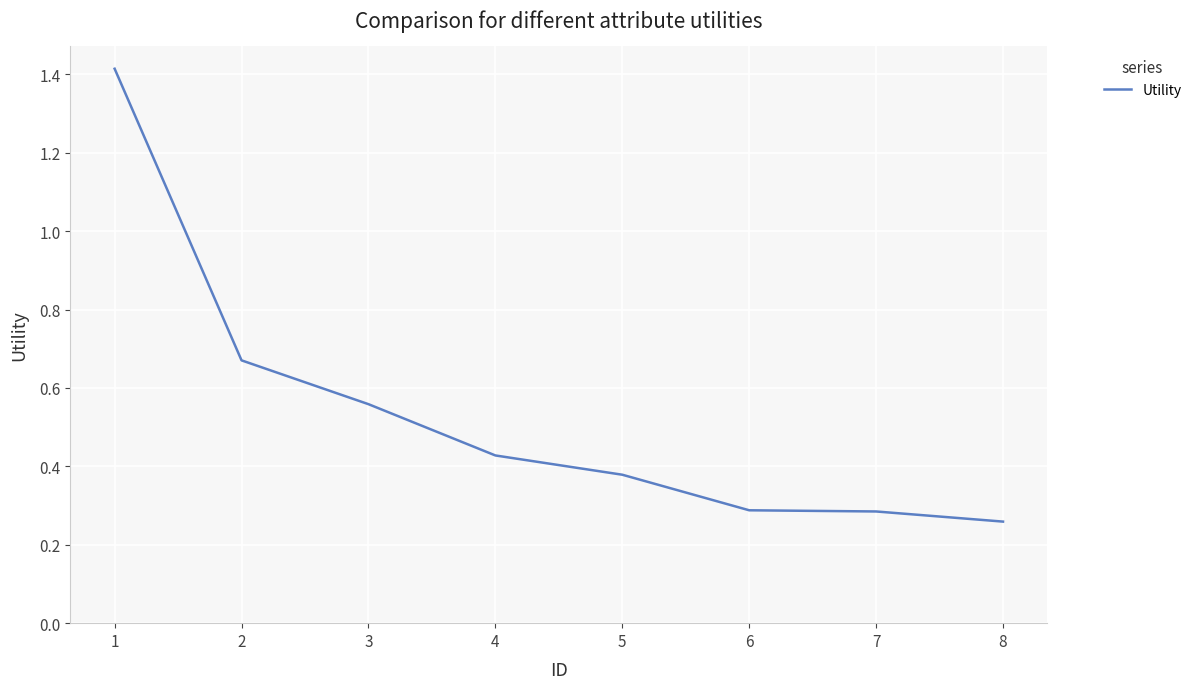

Count the values in the range 0 to 1.

7